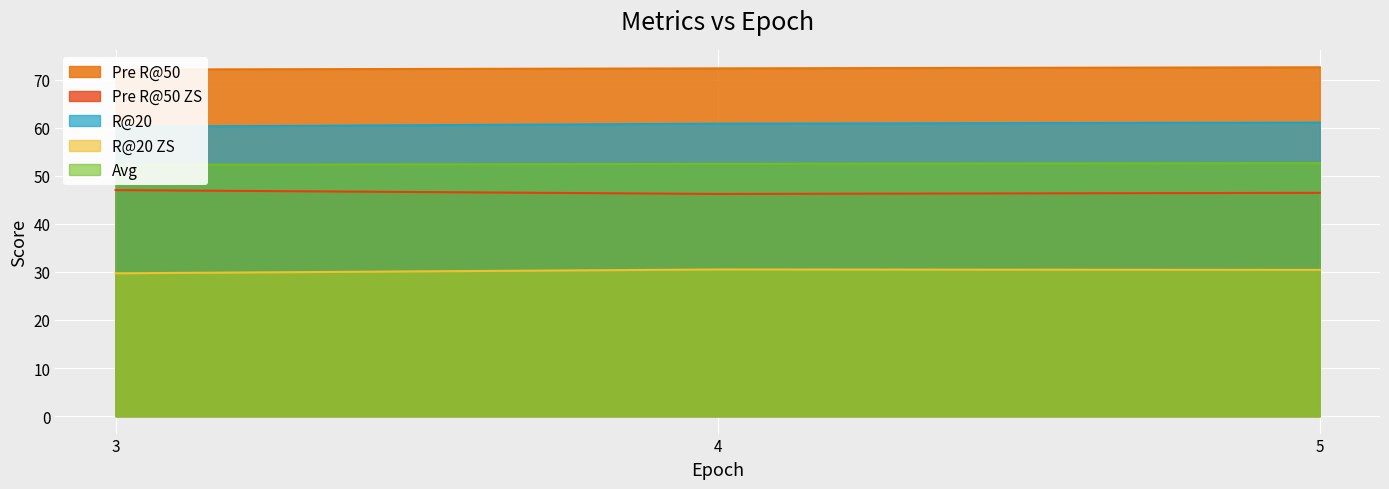

Reading left to right, extract all data points from this chart.

Pre R@50: 3=72.1	4=72.3	5=72.6
Pre R@50 ZS: 3=47.0	4=46.2	5=46.5
R@20: 3=60.2	4=60.8	5=61.1
R@20 ZS: 3=29.7	4=30.5	5=30.4
Avg: 3=52.3	4=52.5	5=52.6